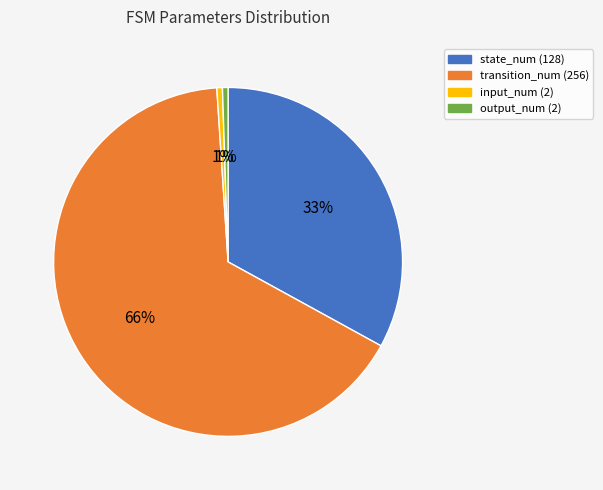

To the nearest percent, what portion does output_num (2) represent?

1%